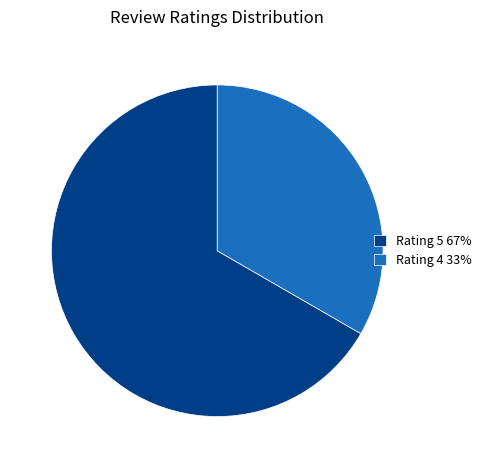

Which slice is the smallest?

Rating 4 33%